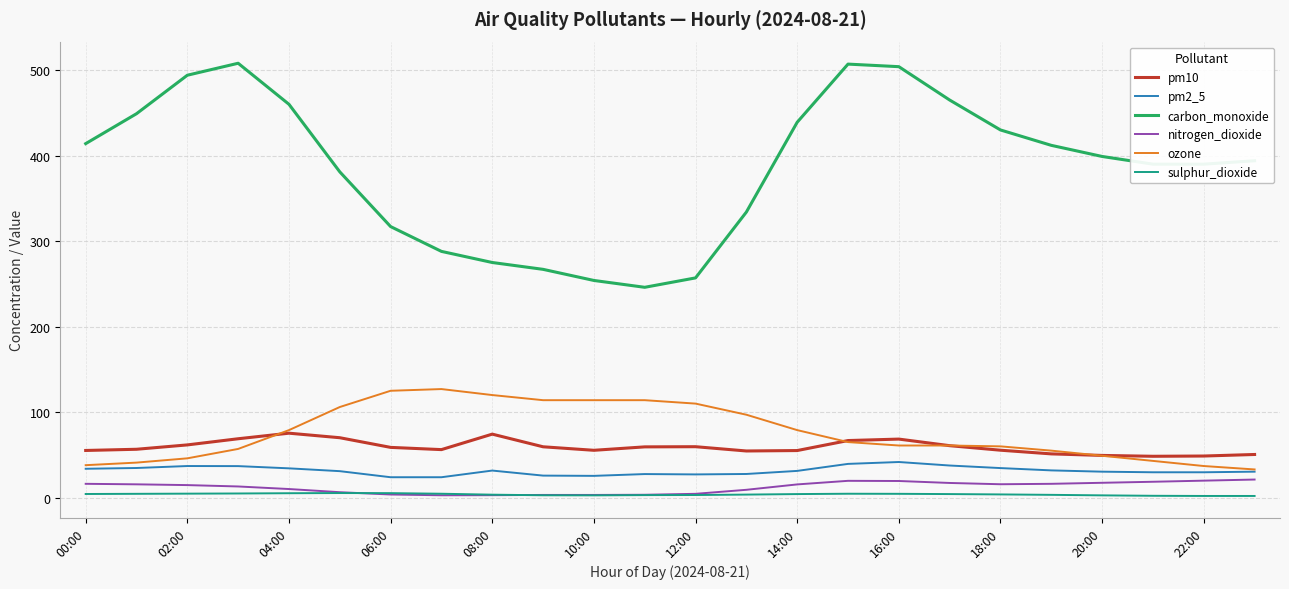

Which series has the largest total across all categories?

carbon_monoxide